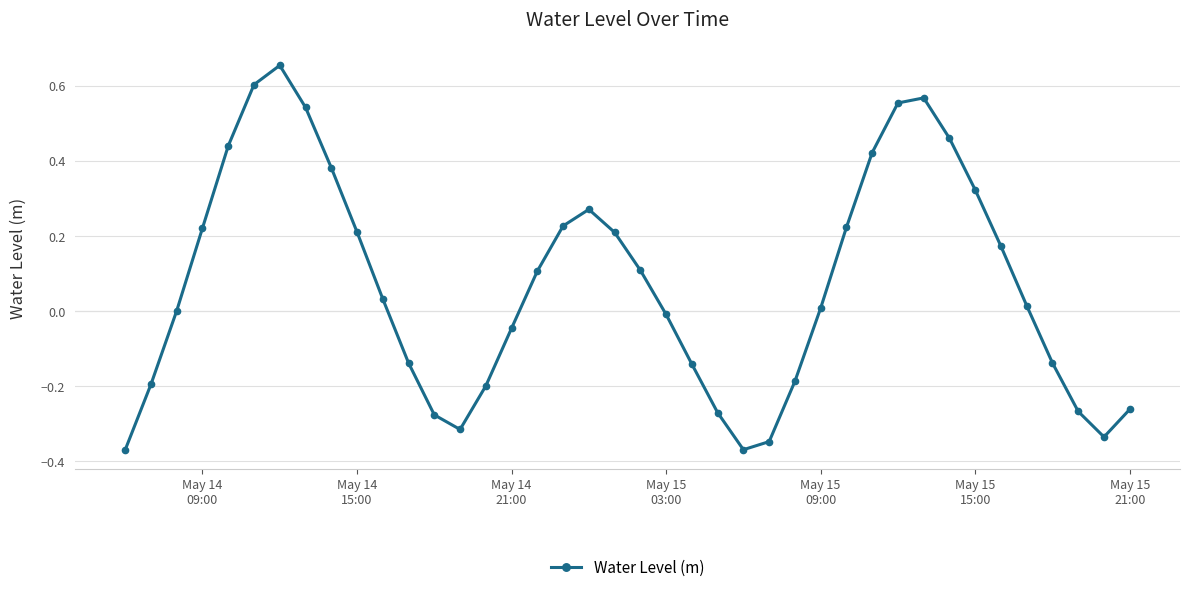

Count the number of data series in this chart.

1